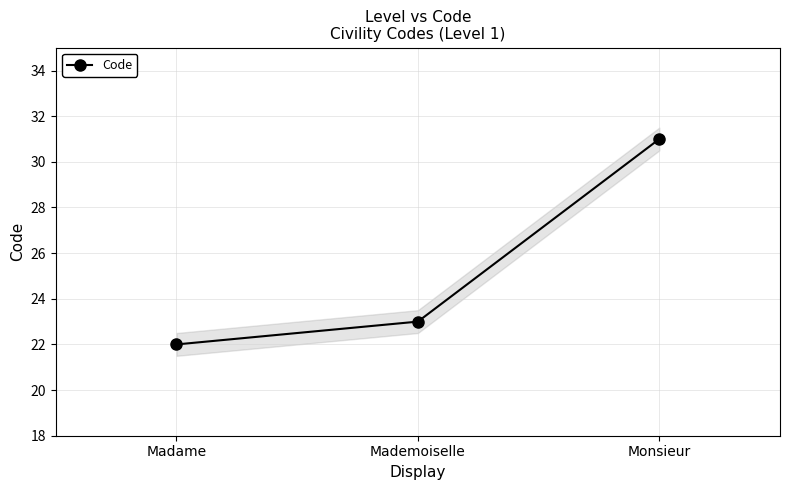

What is the change in value from Madame to Monsieur?

+9